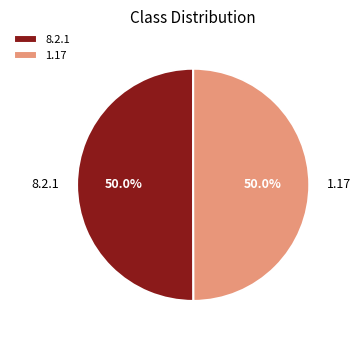

How many slices are in this pie chart?

2